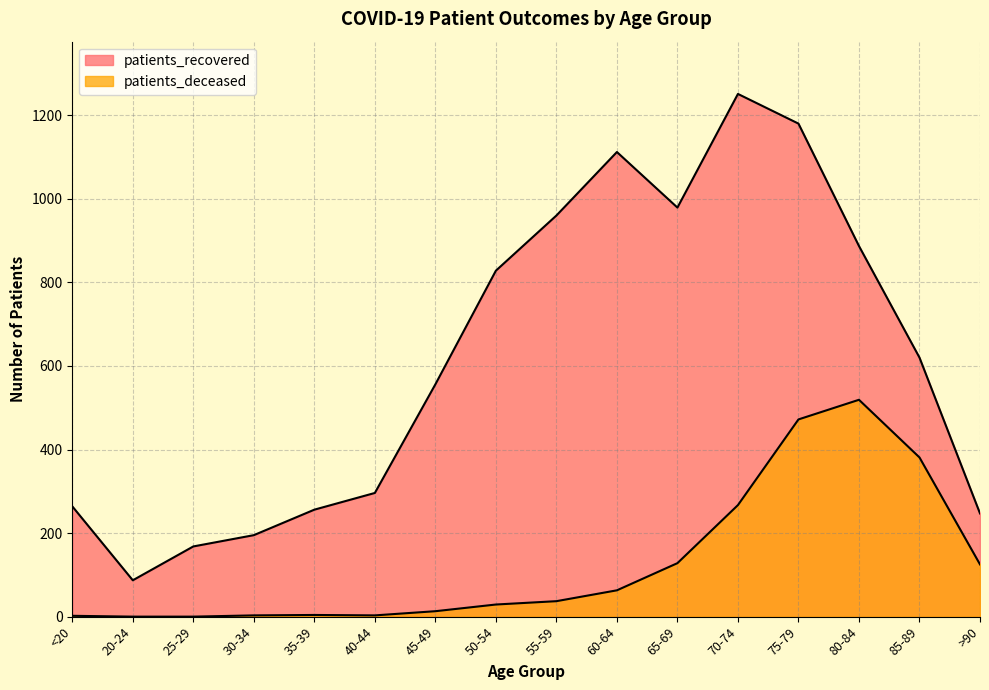

At which category does the chart reach its peak across all series?

70-74